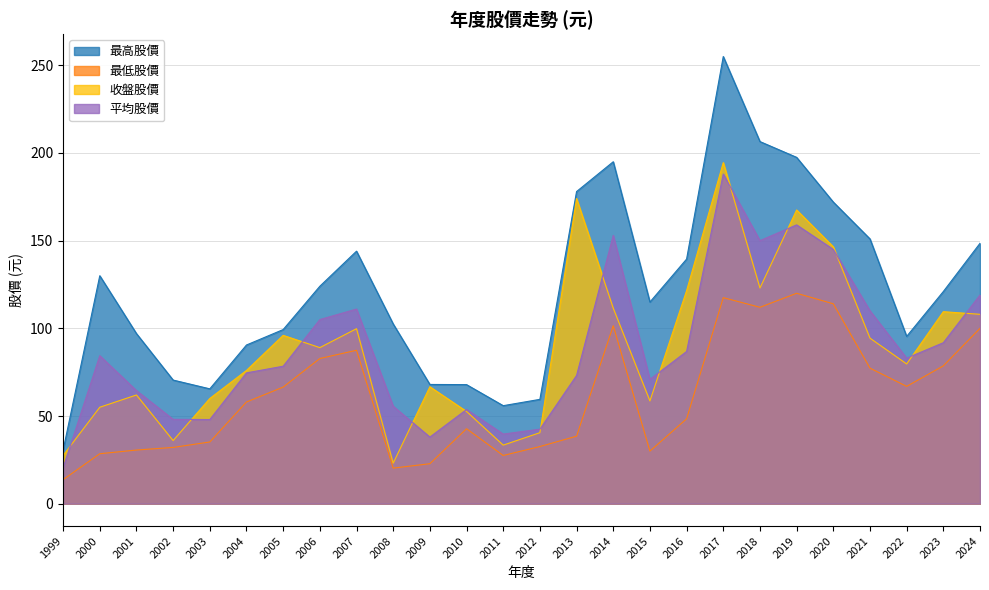

True or false: 收盤股價 and 平均股價 cross at least once.

True